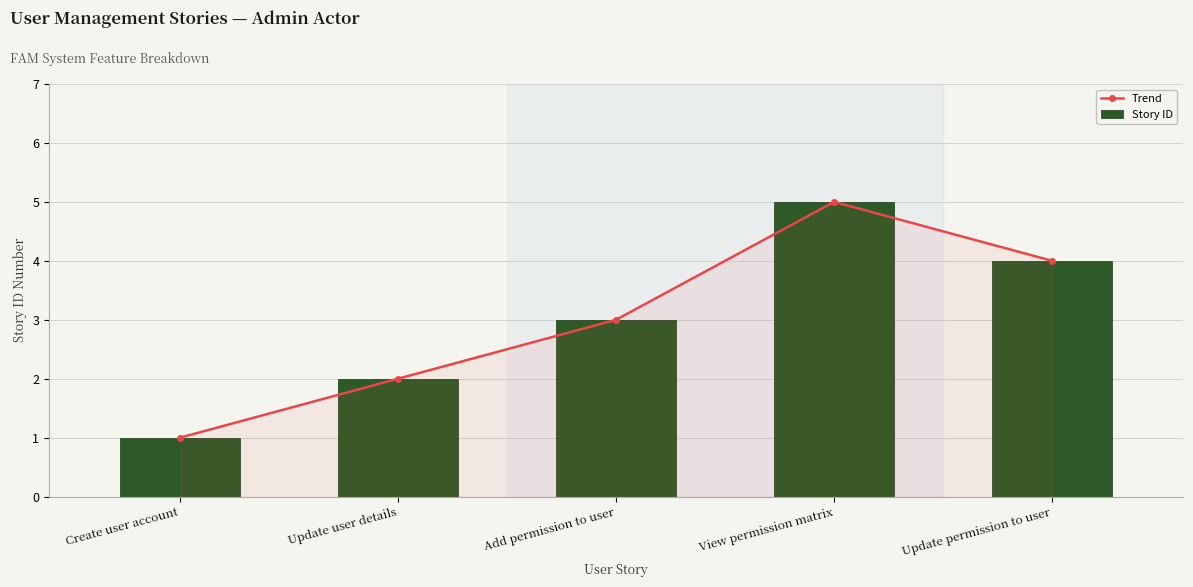

What is the value of the Story ID bar at the 1st from the left?

1